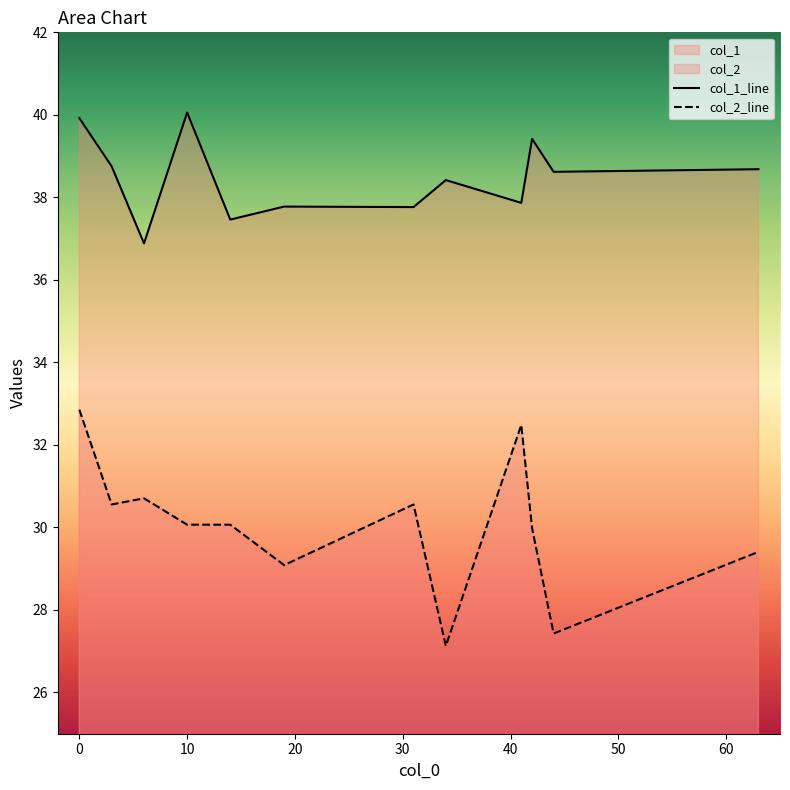

What is the average value of the col_1_line series?

38.5